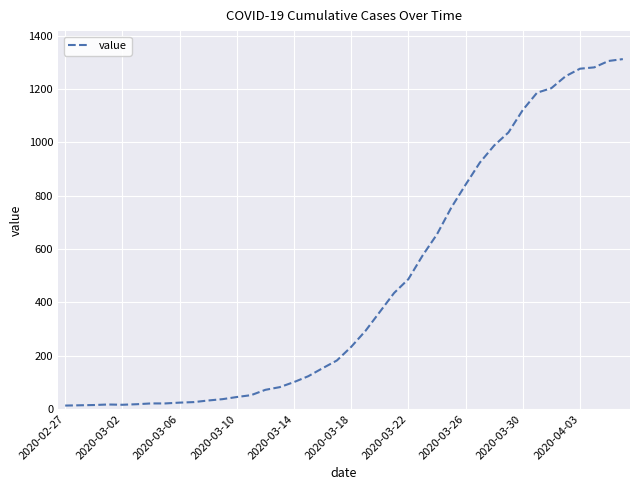

What is the greatest value displayed?

1312